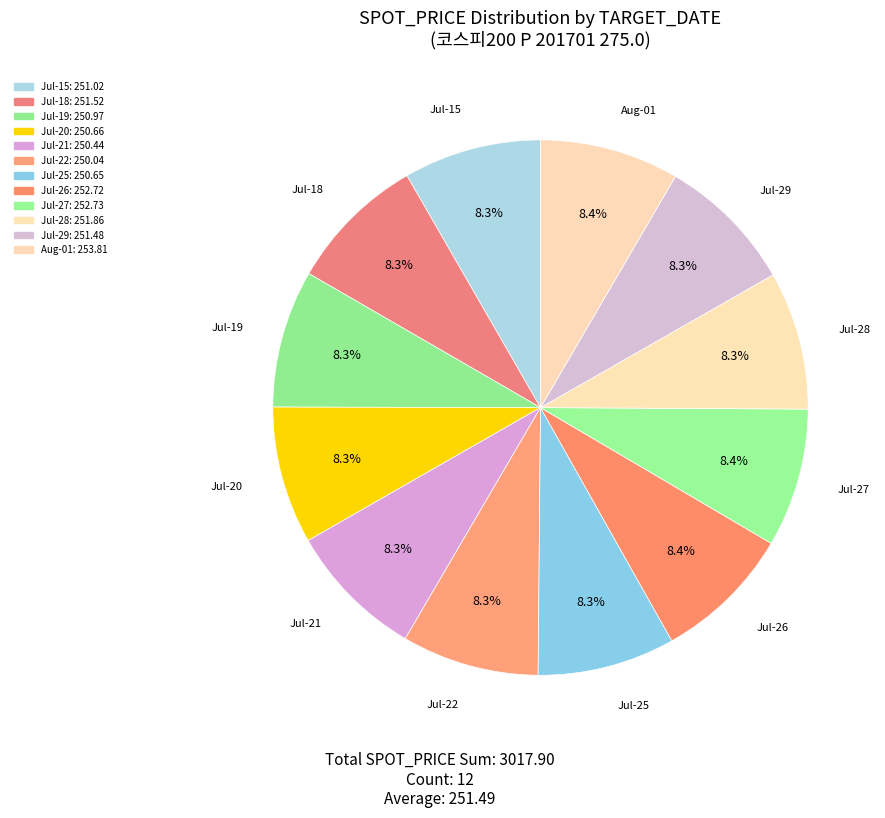

To the nearest percent, what is the average slice percentage?

8%